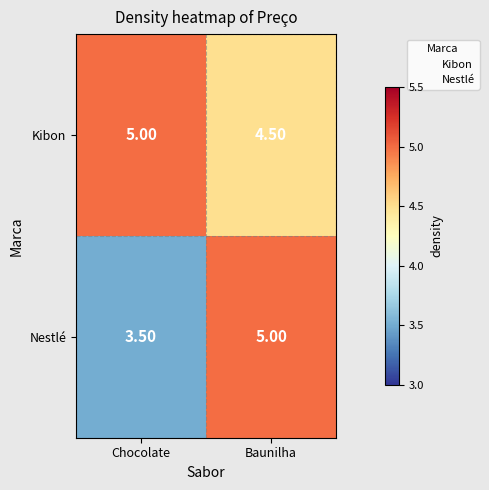

What is the difference between the highest and lowest values at Chocolate?

1.5